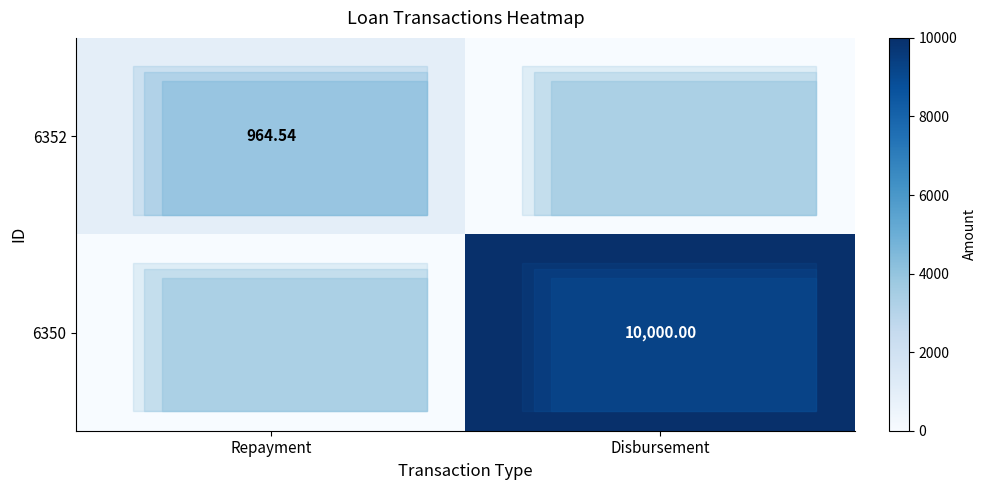

Is it true that 6350 equals 0.0 at Repayment?

True